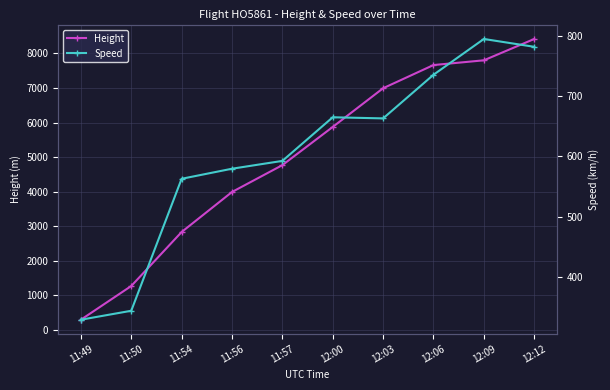

What position from the left is 11:57?

5